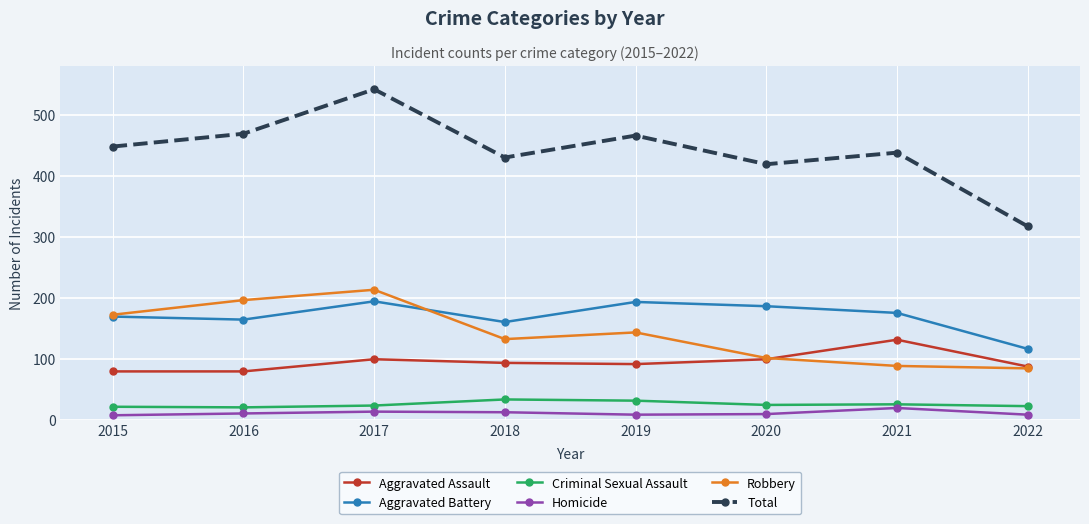

The value of Aggravated Assault at 2022 is 19. True or false?

False